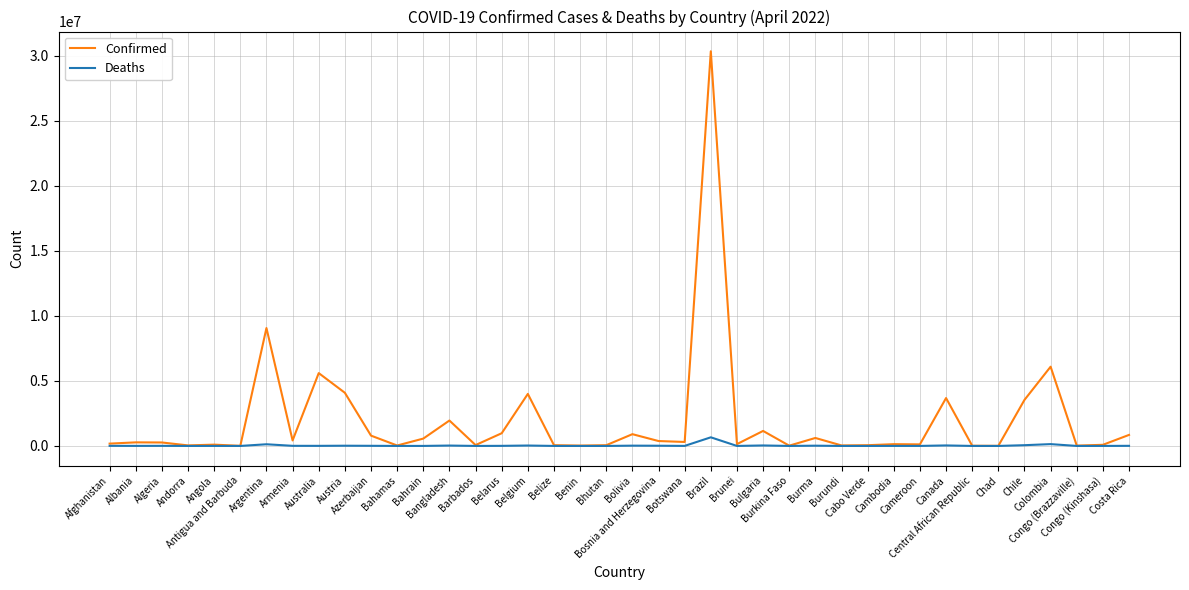

What is the difference between the maximum and minimum values in the Confirmed series?

30323233